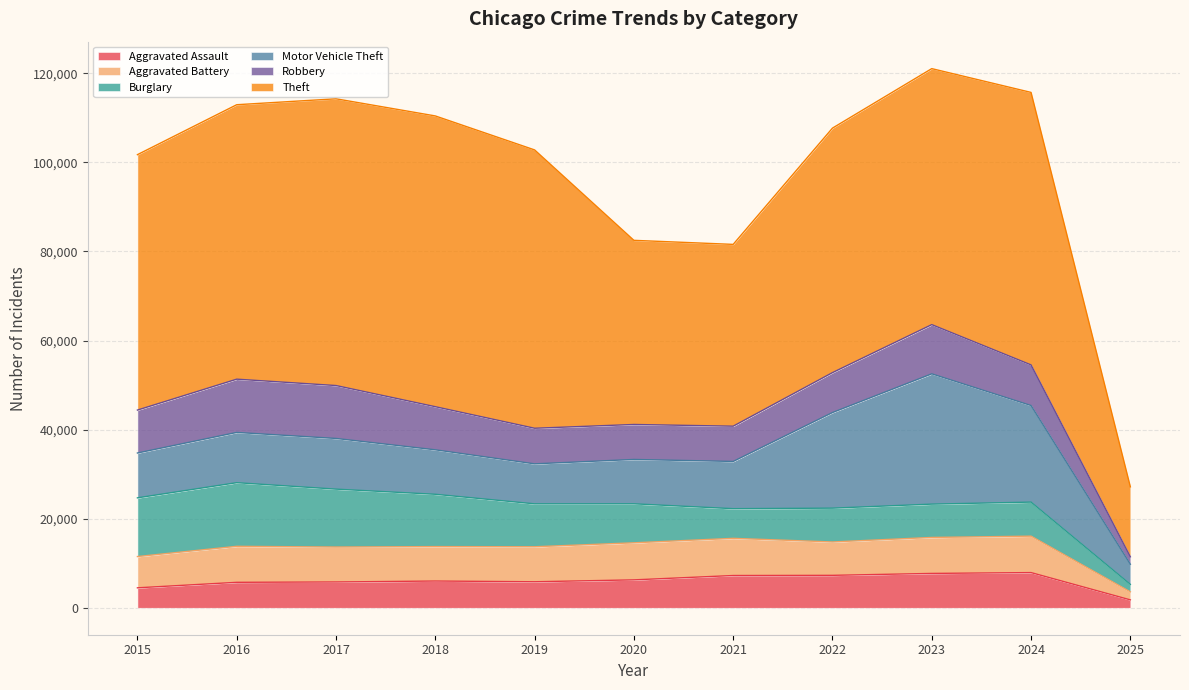

Rank the series at 2018 from highest to lowest value.

Theft, Burglary, Motor Vehicle Theft, Robbery, Aggravated Battery, Aggravated Assault